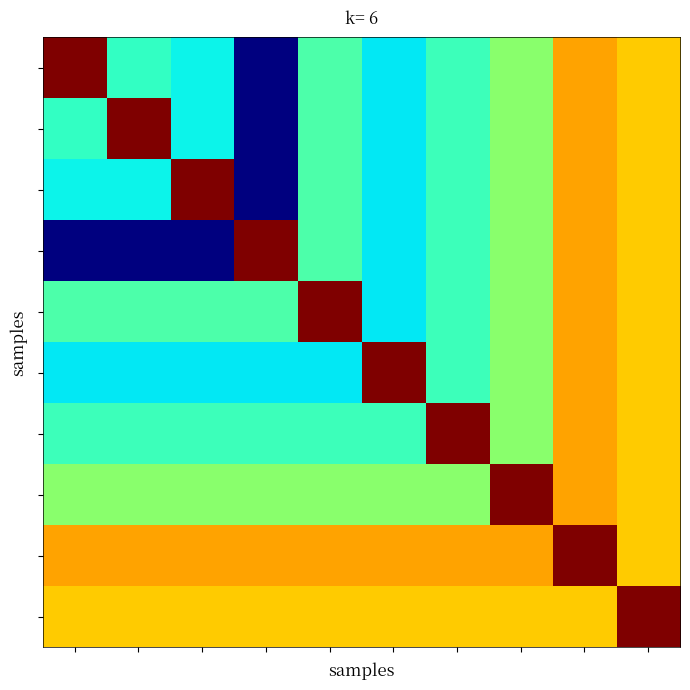

At which category is the sum across all series the highest?

8